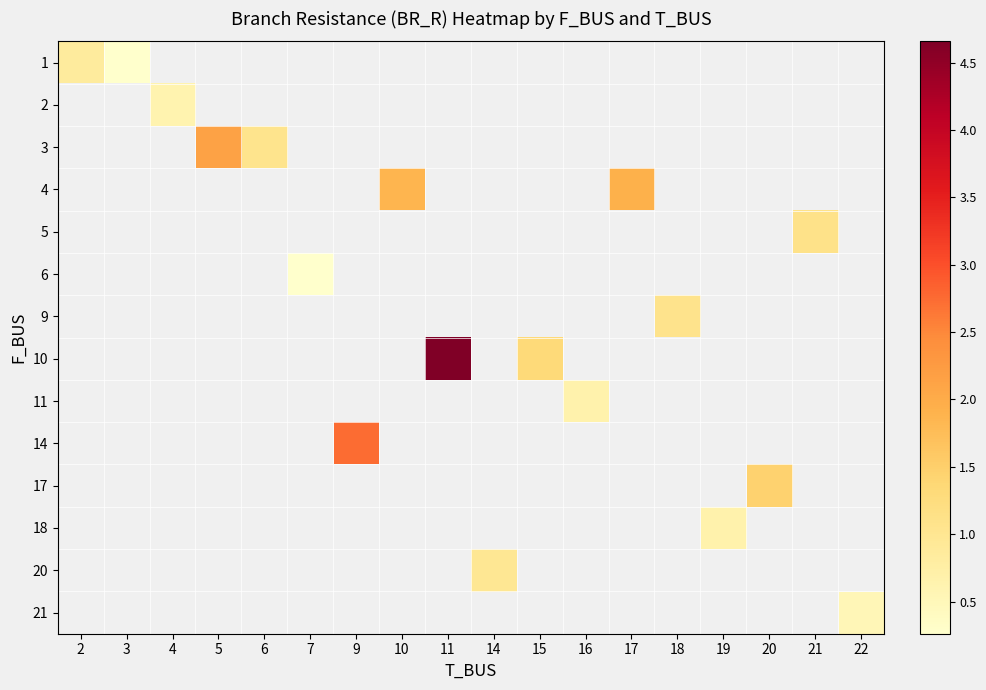

Which label corresponds to the smallest value in the chart?

3